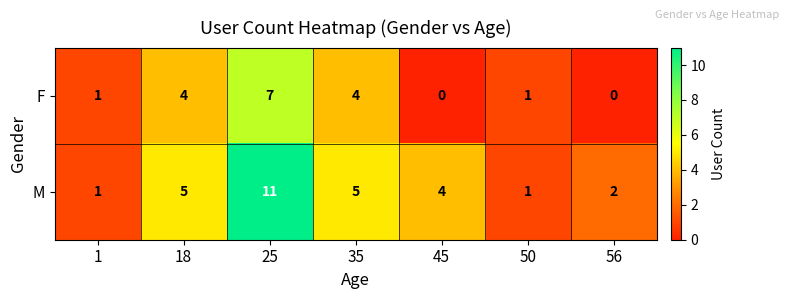

Which series has the largest total across all categories?

M